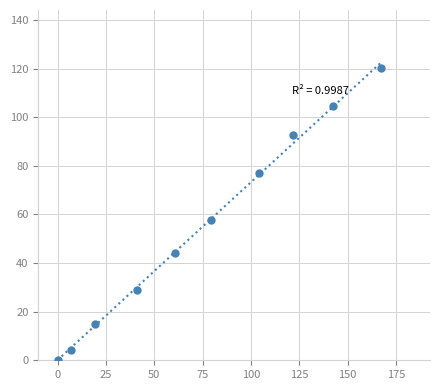

What Y value in the scatter plot is closest to 60?

57.9